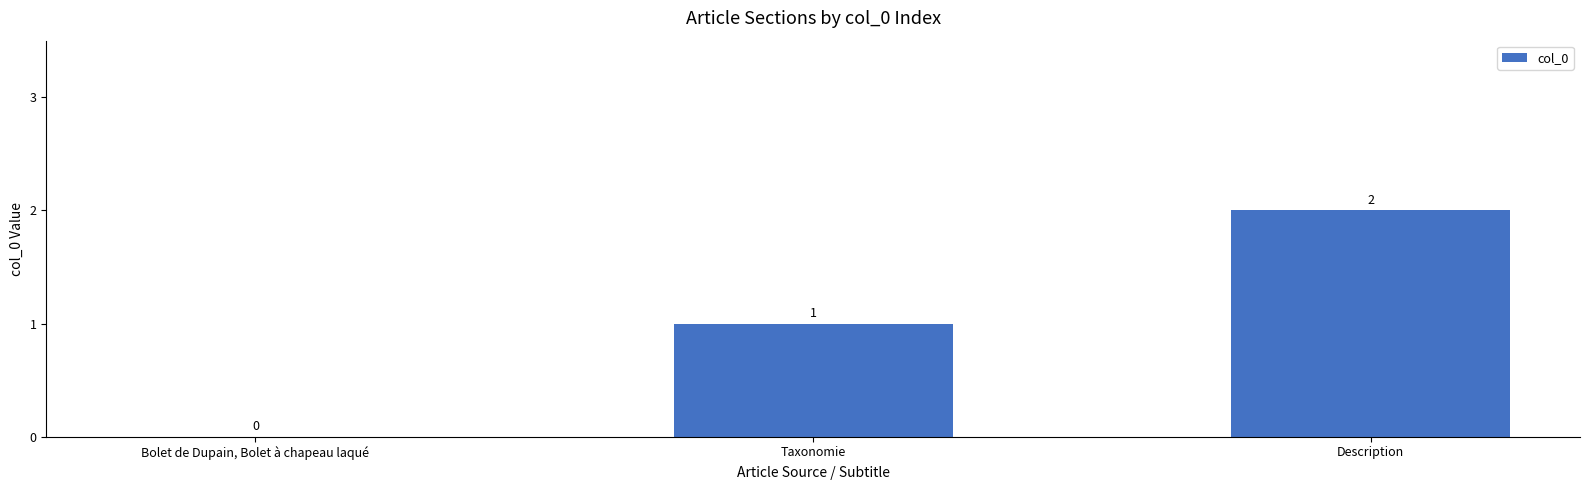

What is the sum of all values?

3